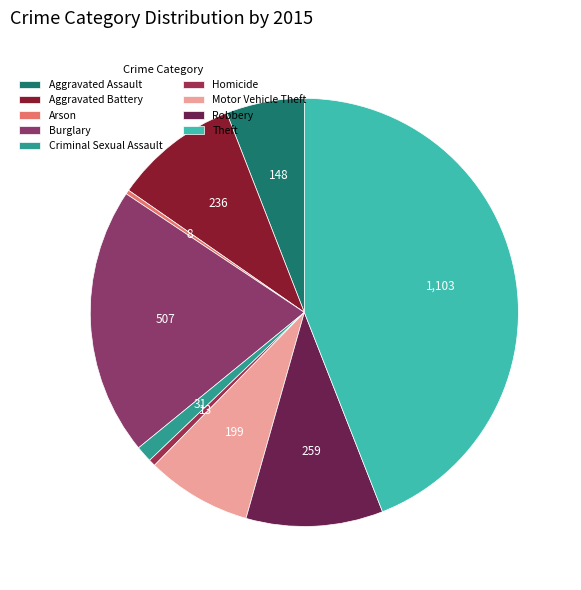

Combined, what portion of the pie is Robbery and Aggravated Assault?

16.3%